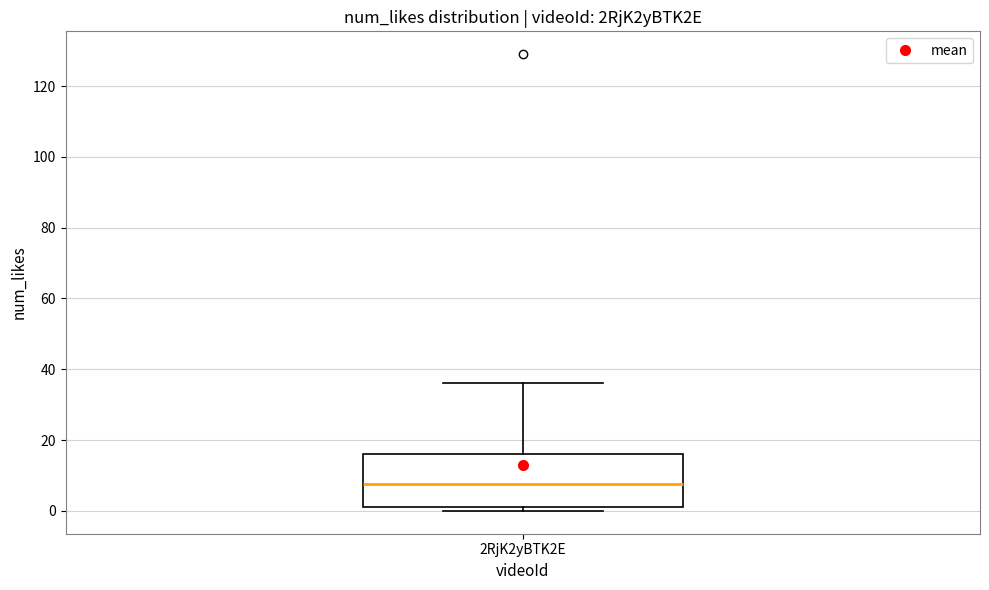

Read this box plot against the y-axis: the position of the median line, the range covered by the box, and the ends of both whiskers. The values are not printed on the chart, so give them approximately, as read against the axis.

median 8, box 2 to 16, whiskers 0 to 36